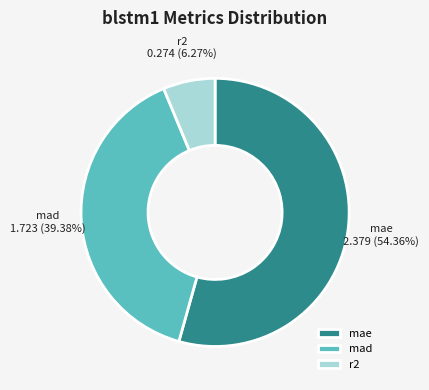

Which has a higher value, r2 or mae?

mae